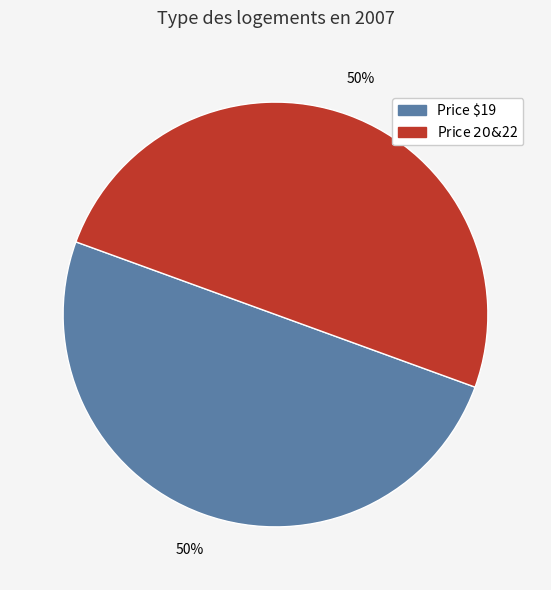

To the nearest percent, what is the average slice percentage?

50%